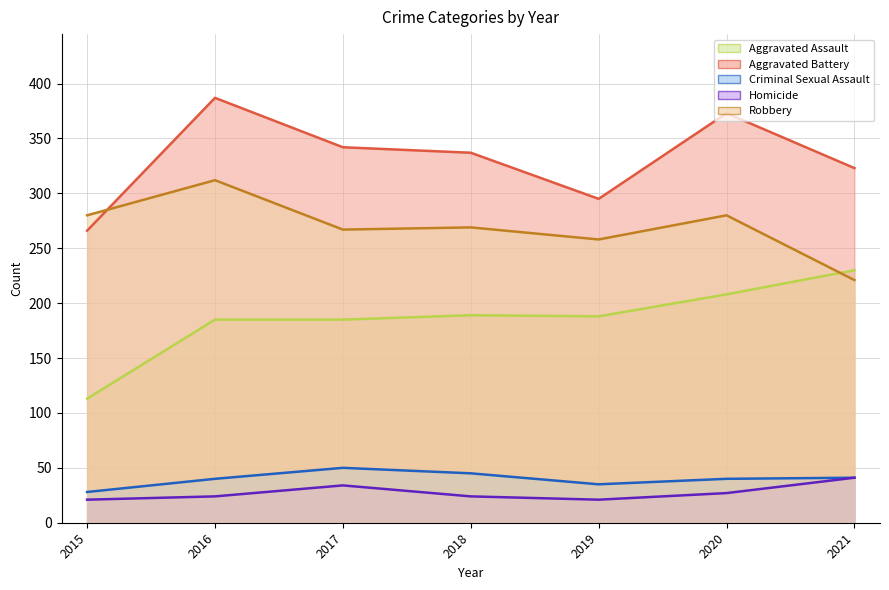

What is the spread (max minus min) of values at 2020?

346